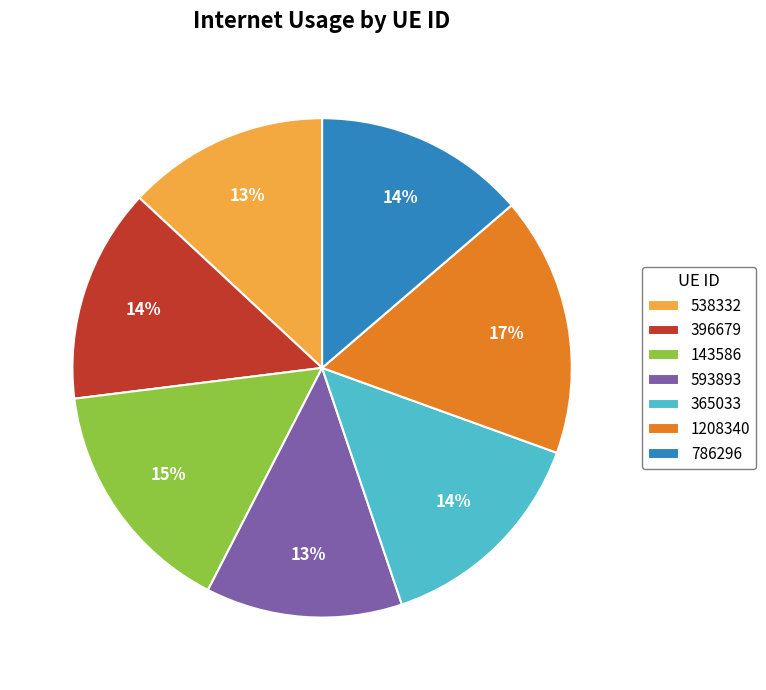

To the nearest percent, what is the difference between the largest and smallest slice percentages?

4%